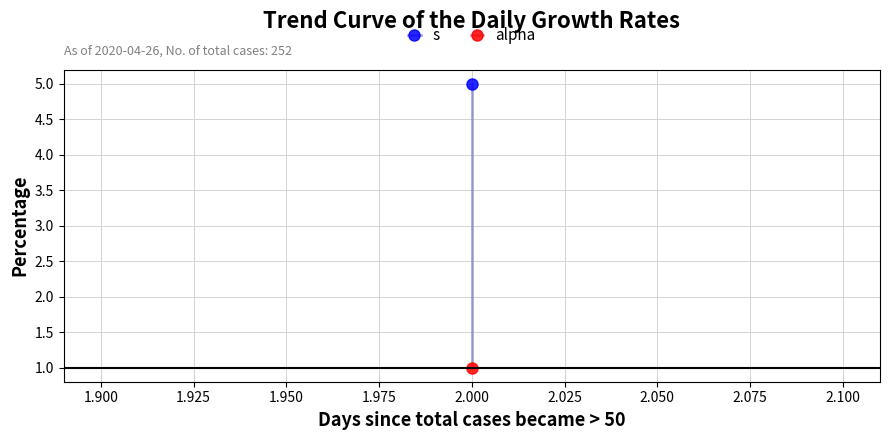

How many data points in s are less than 3?

2